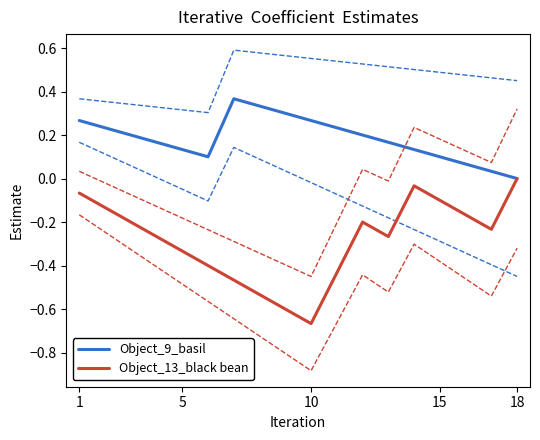

What is the difference between the highest and lowest values at 10?

0.4